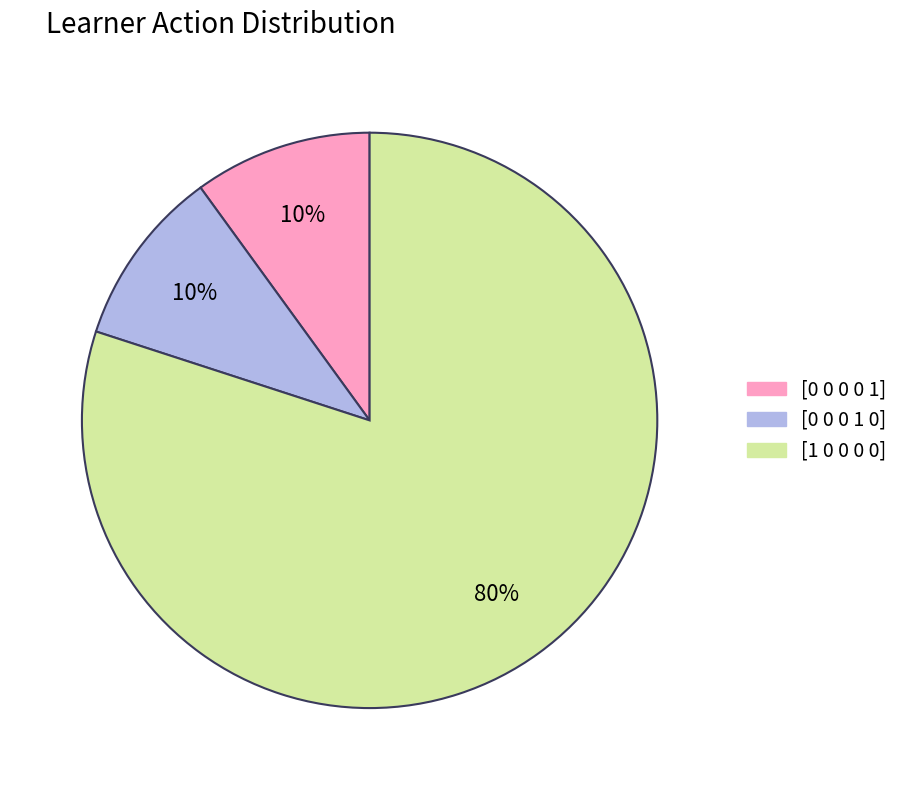

How many slices are in this pie chart?

3